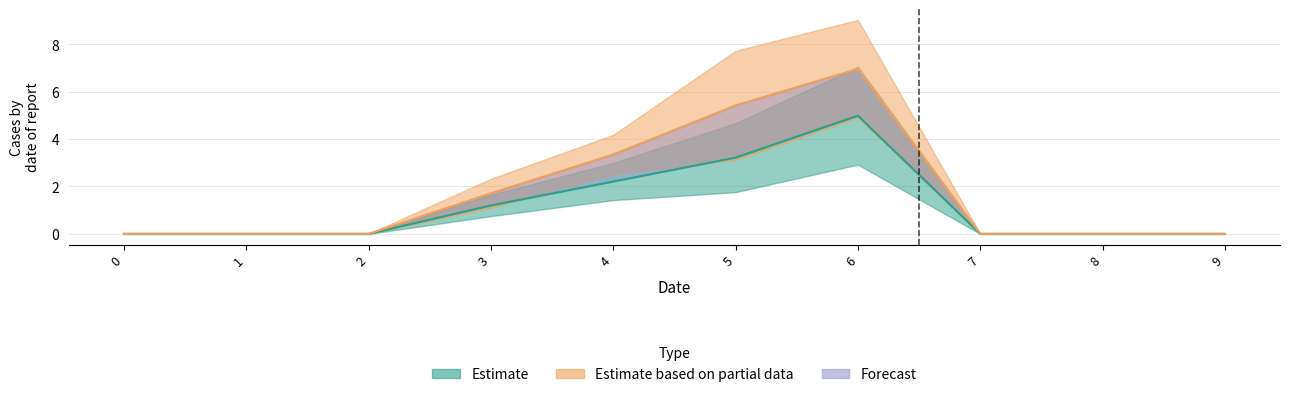

What is the total value across all series at 6?

12.0